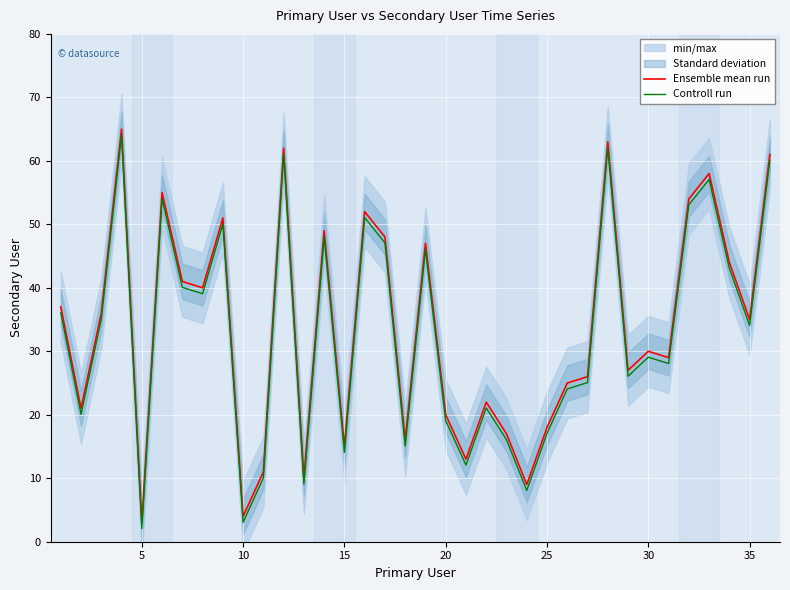

What is the difference between the maximum and minimum values in the Controll run series?

62.0